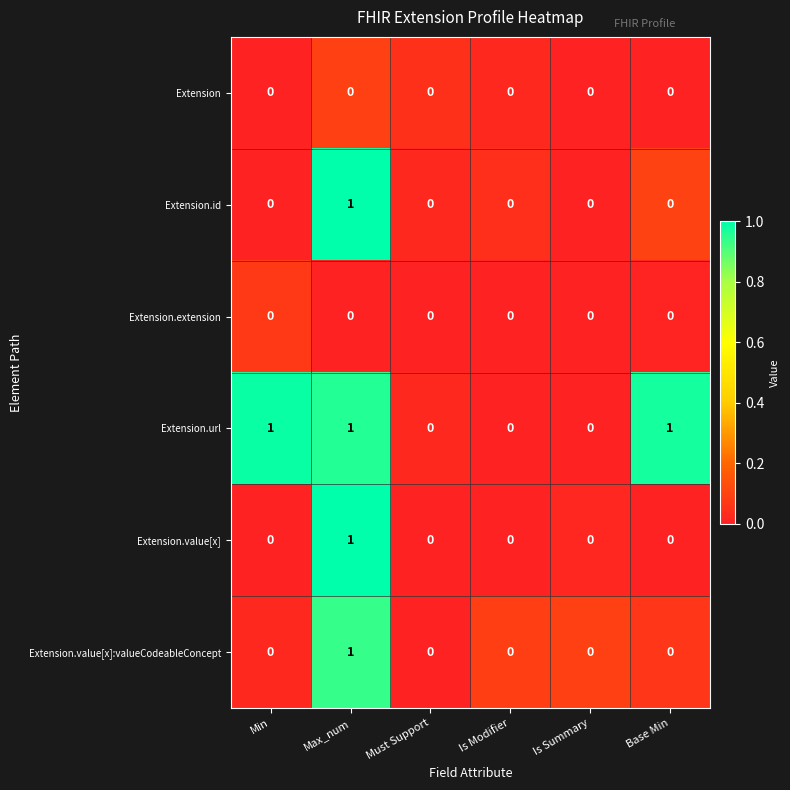

How many Extension.value[x] values are between 0 and 1?

6